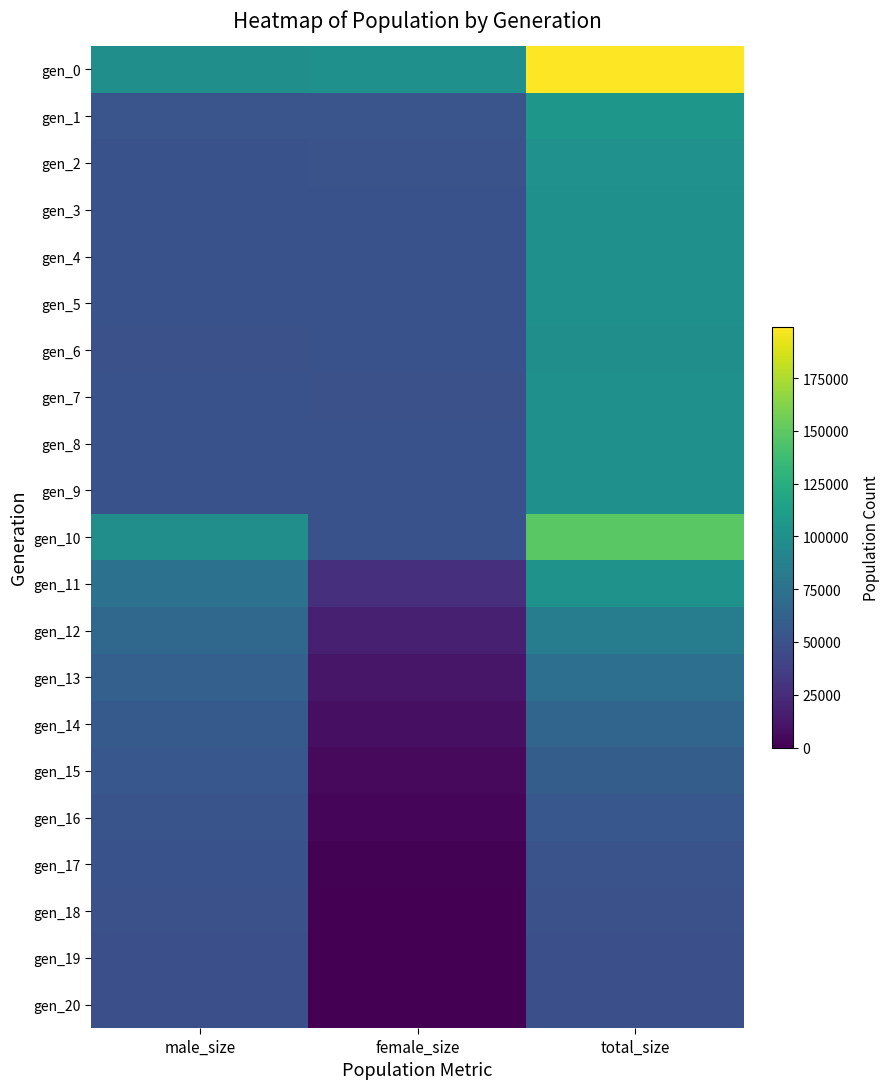

At how many categories does at least one series exceed 90713?

3